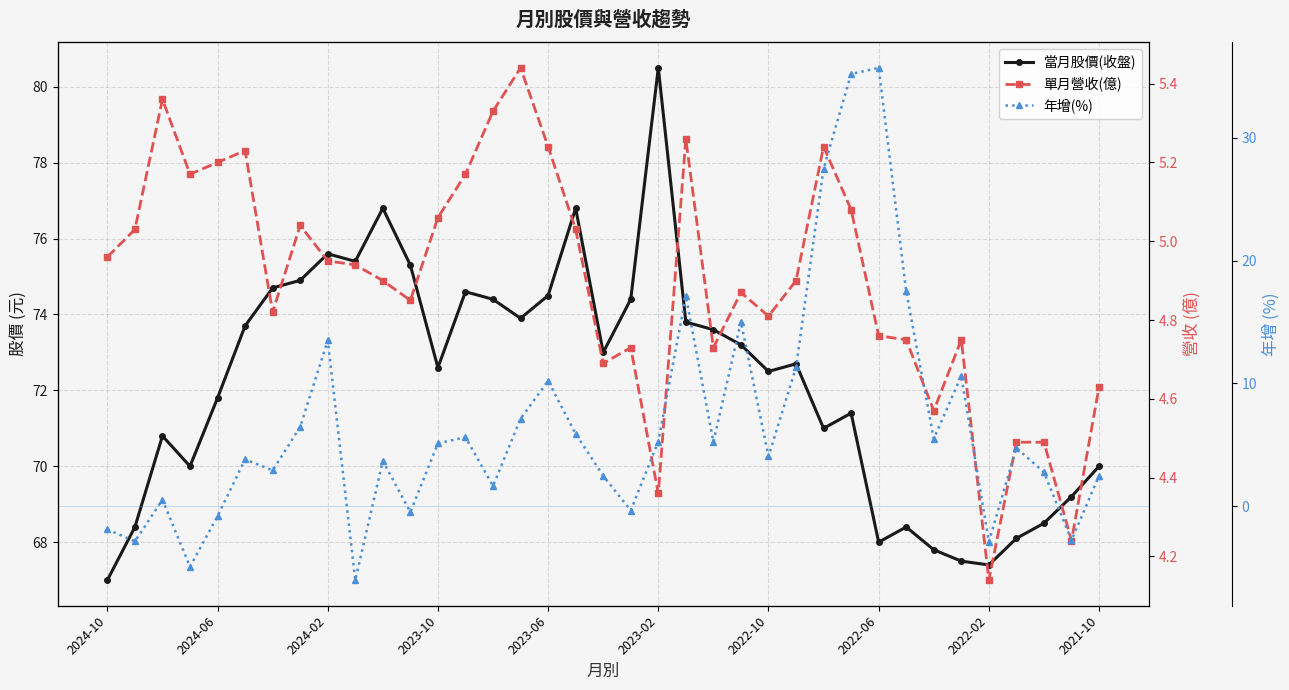

Which series has the widest spread of values?

年增(%)